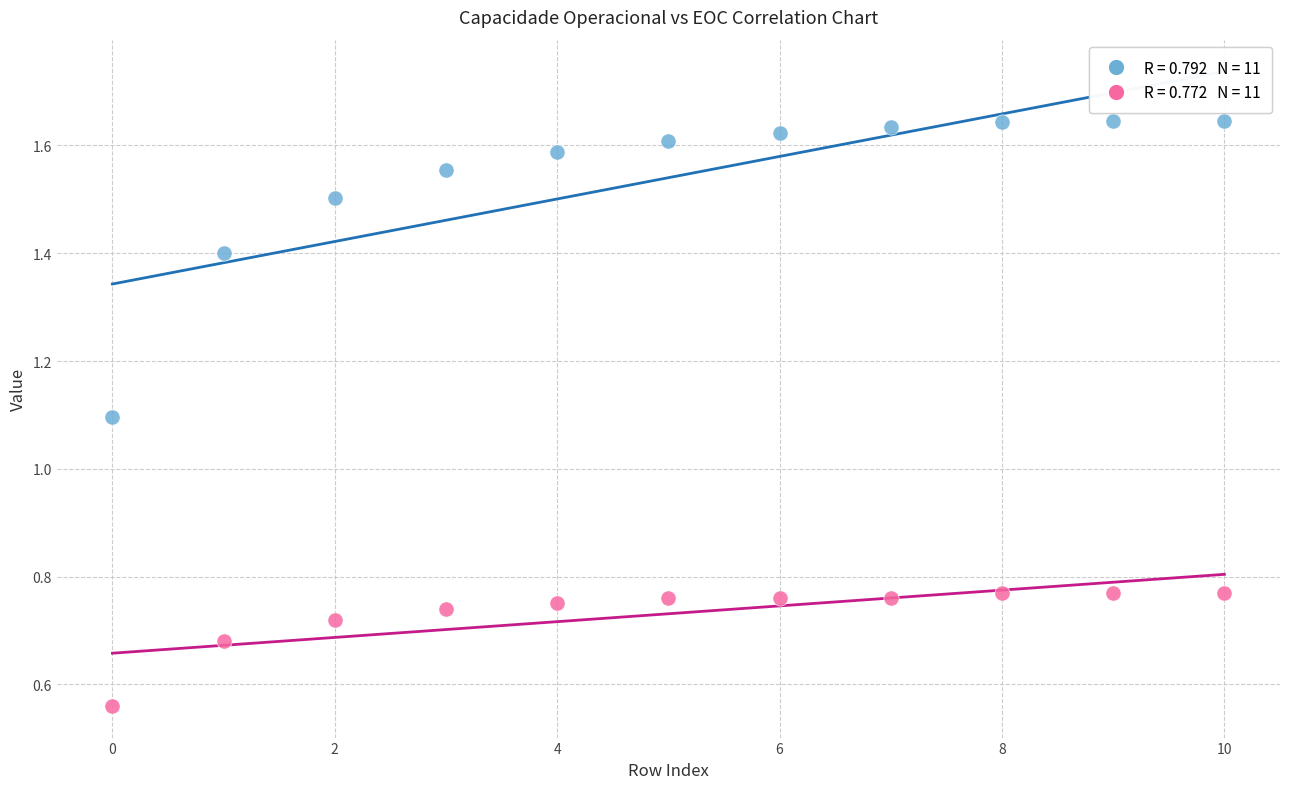

Across all series, what Y value is closest to 1?

1.1